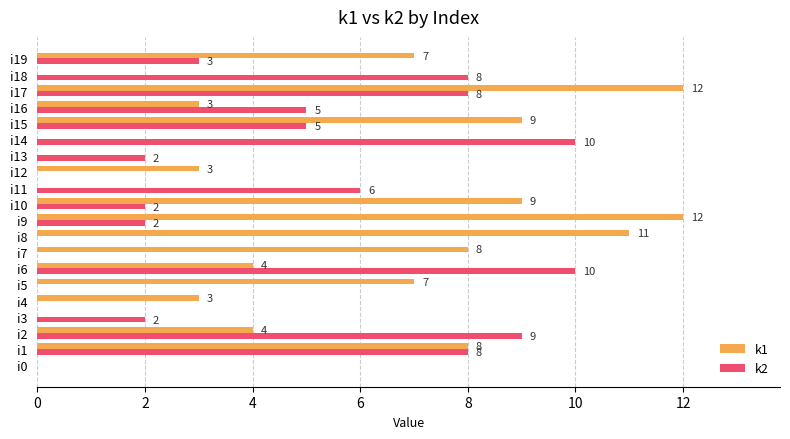

Between i4 and i6, which series saw the biggest shift?

k2